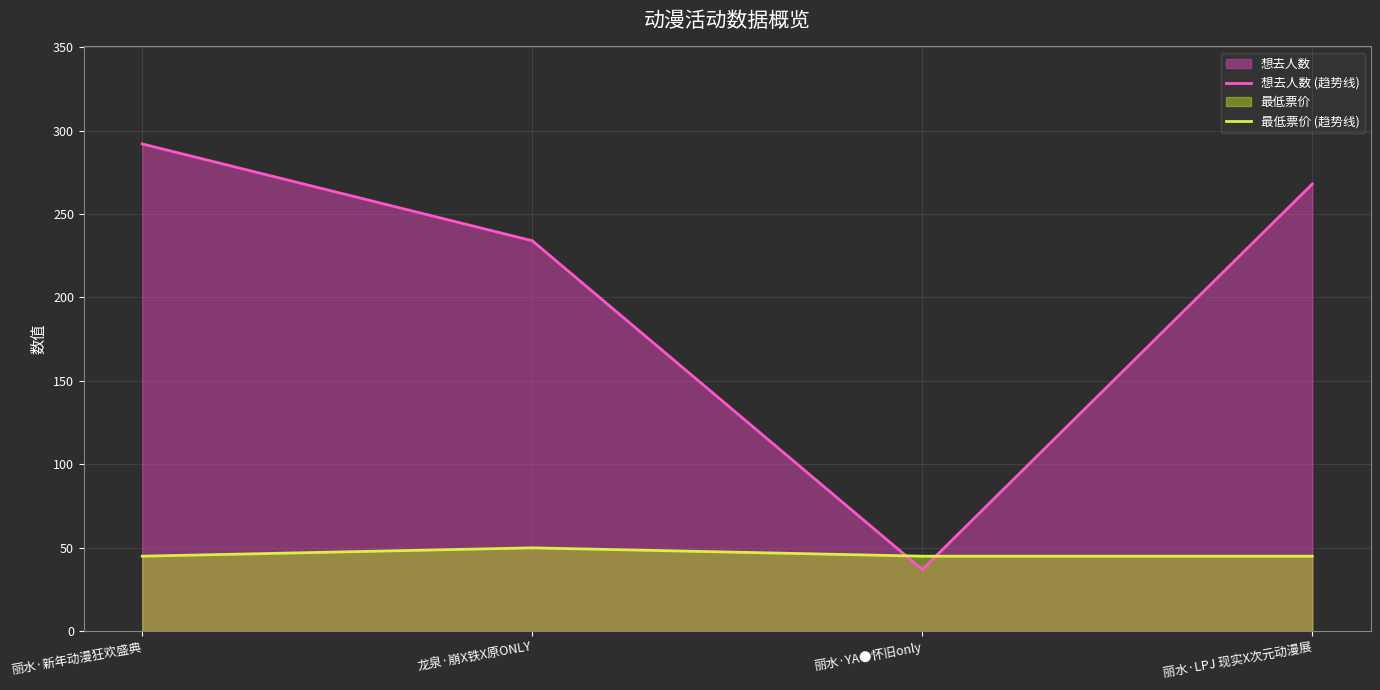

How many 最低票价 (趋势线) values are between 45 and 50?

4